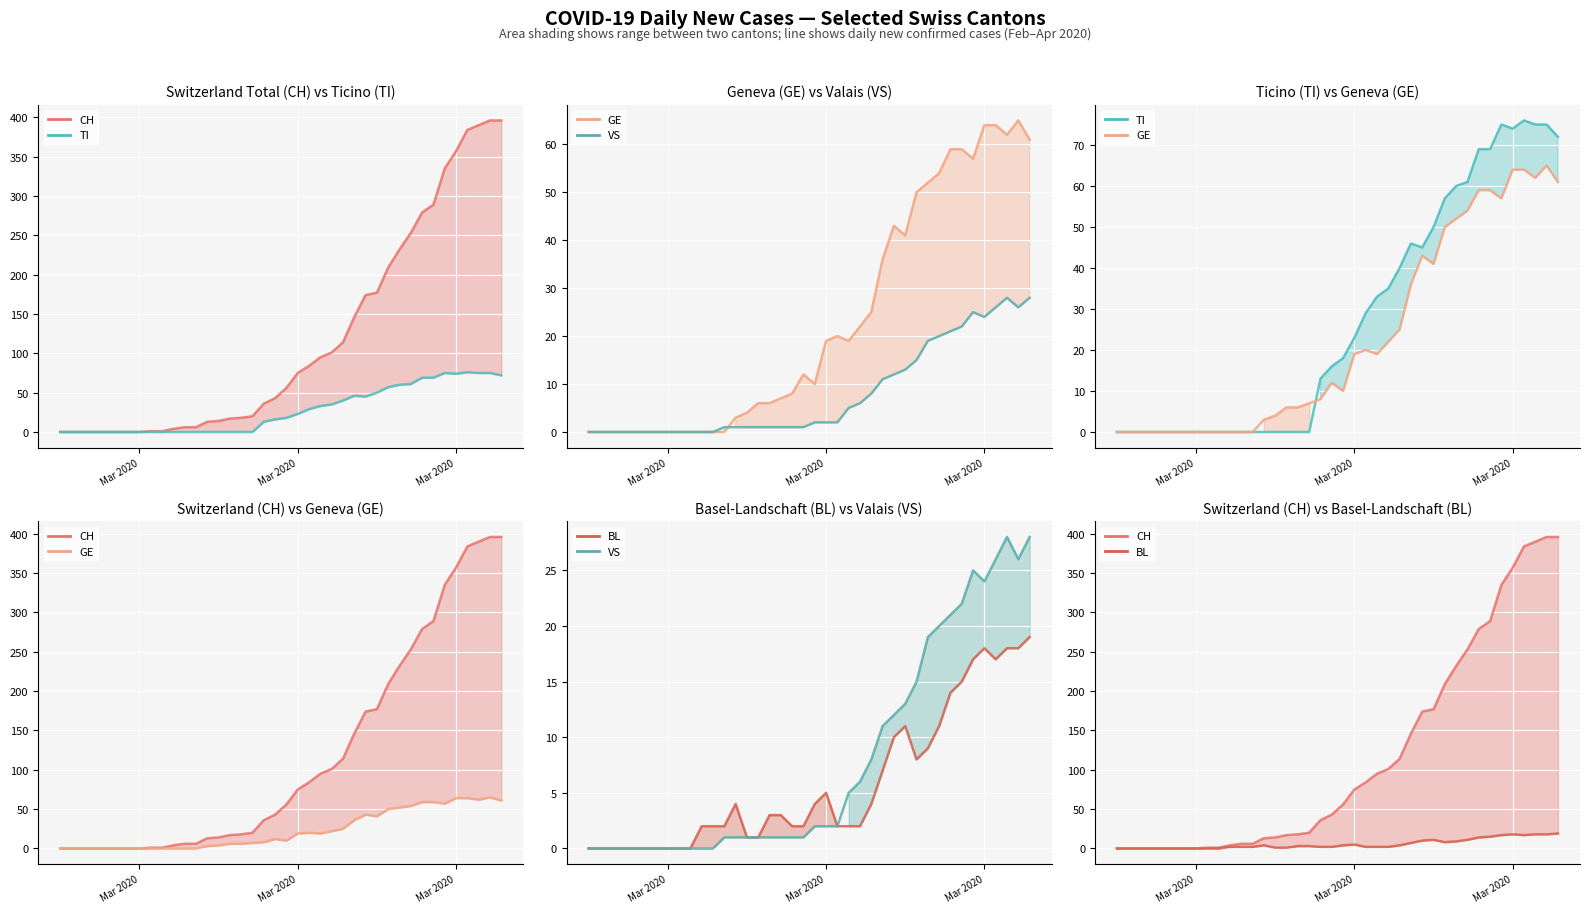

Count the number of data series in this chart.

5